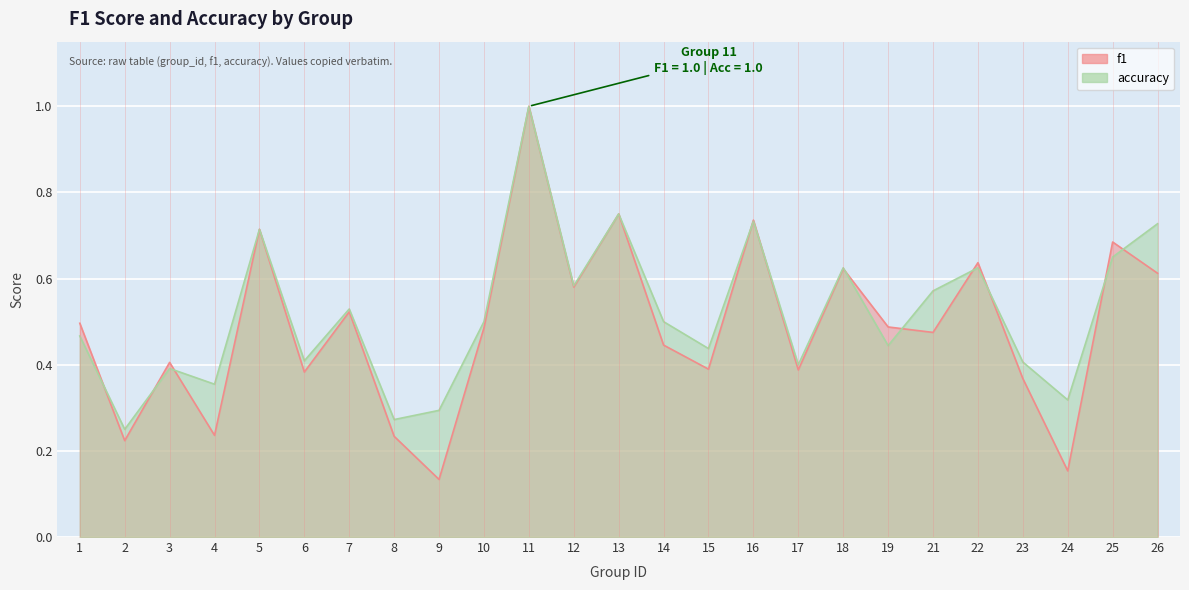

Reading left to right, transcribe all the data shown in this chart.

f1: 0.5	0.2	0.4	0.2	0.7	0.4	0.5	0.2	0.1	0.5	1.0	0.6	0.8	0.4	0.4	0.7	0.4	0.6	0.5	0.5	0.6	0.4	0.2	0.7	0.6
accuracy: 0.5	0.2	0.4	0.4	0.7	0.4	0.5	0.3	0.3	0.5	1.0	0.6	0.8	0.5	0.4	0.7	0.4	0.6	0.4	0.6	0.6	0.4	0.3	0.7	0.7